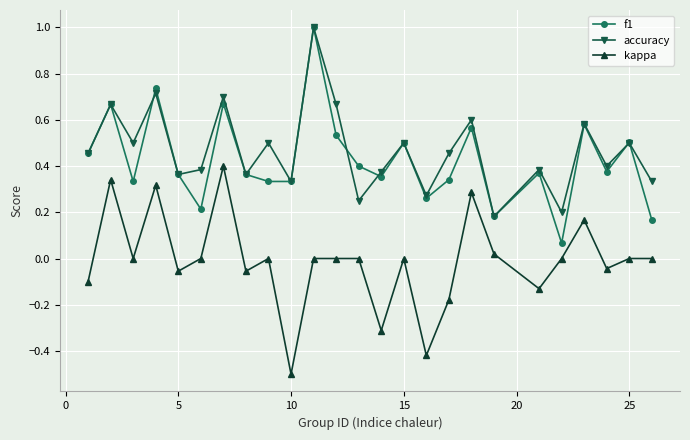

What is the greatest value displayed?

1.0